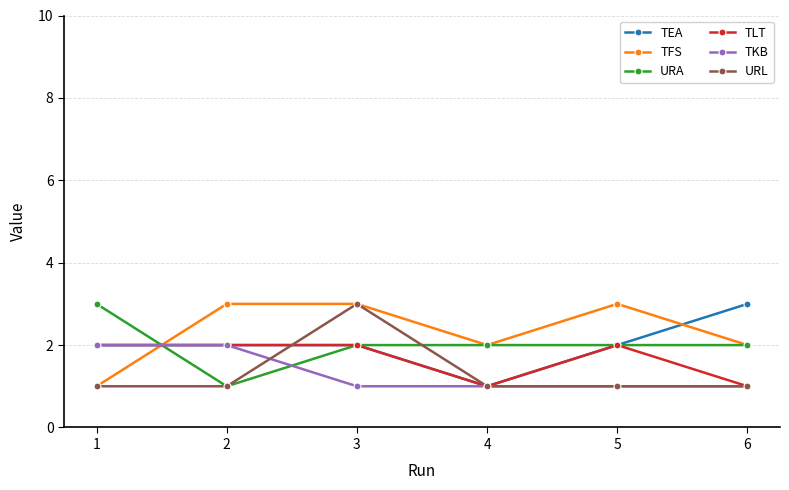

Reading left to right, what are all the values shown in this chart?

TEA: 2	2	2	1	2	3
TFS: 1	3	3	2	3	2
URA: 3	1	2	2	2	2
TLT: 2	2	2	1	2	1
TKB: 2	2	1	1	1	1
URL: 1	1	3	1	1	1